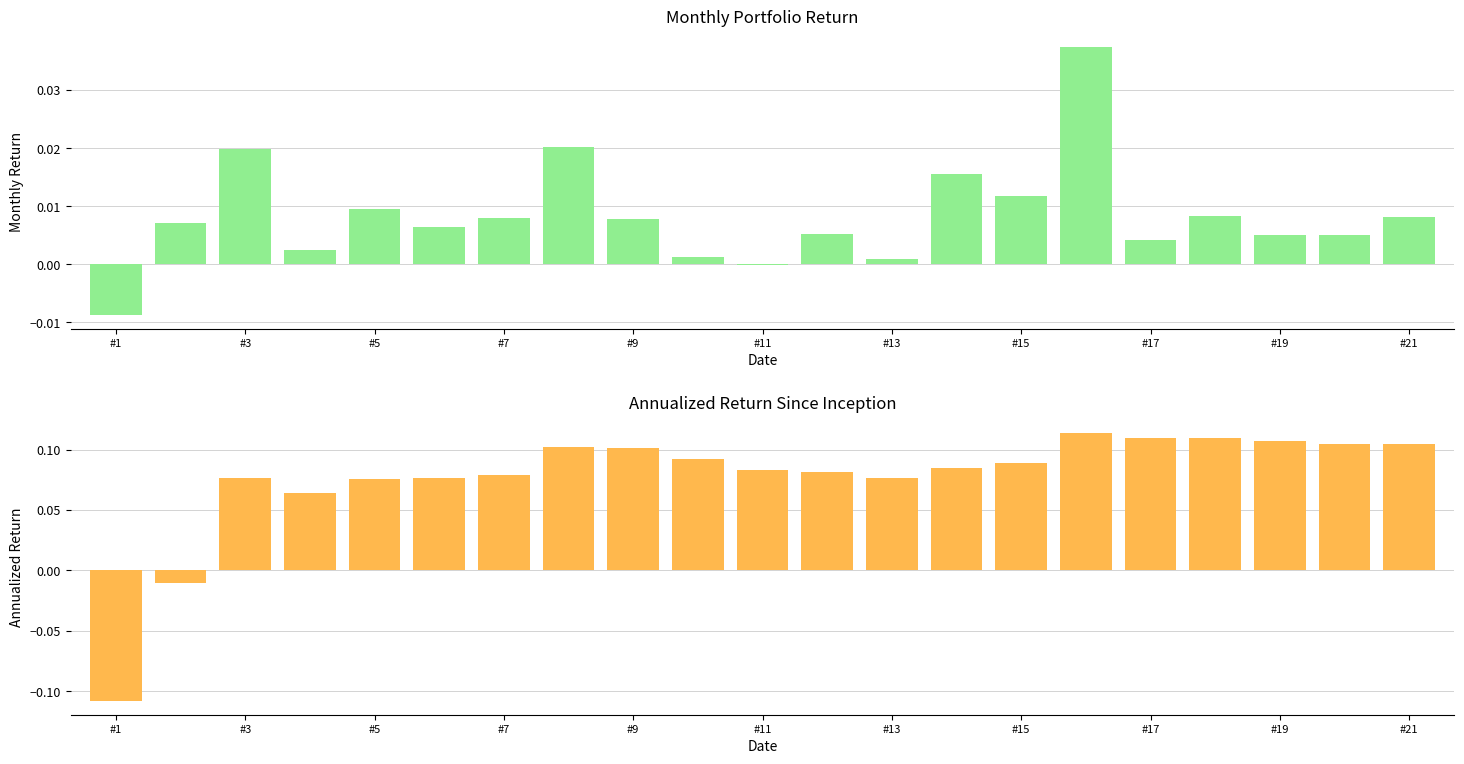

Which series has the widest spread of values?

Annualized Return Since Inception